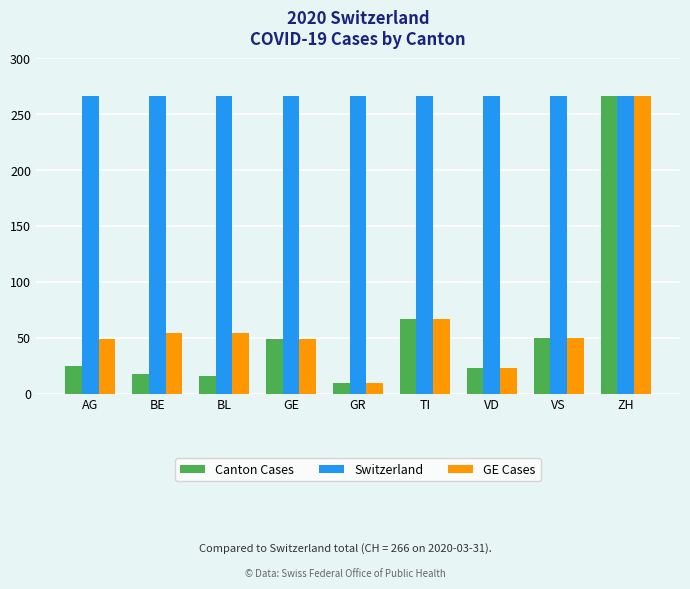

True or false: Canton Cases has a value of 13 at VD.

False